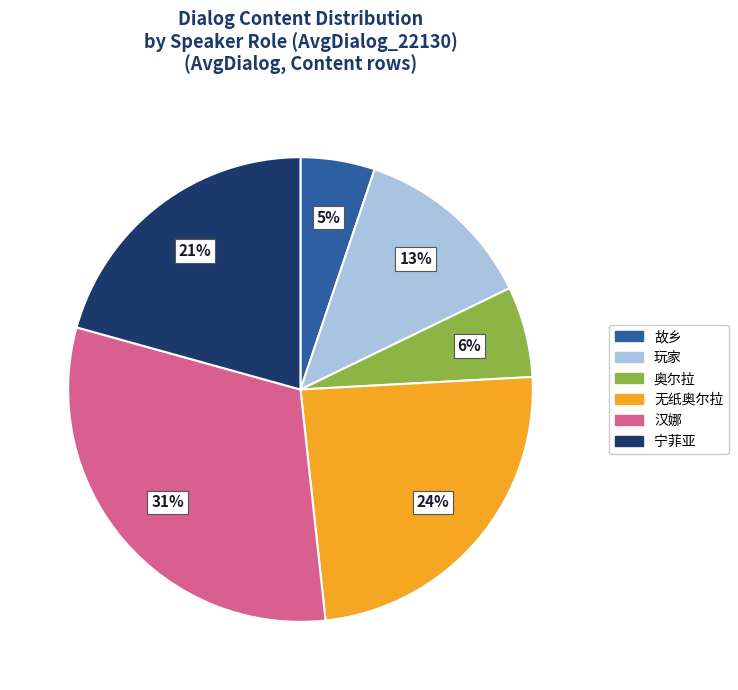

True or false: 无纸奥尔拉 accounts for 24% of the total.

True